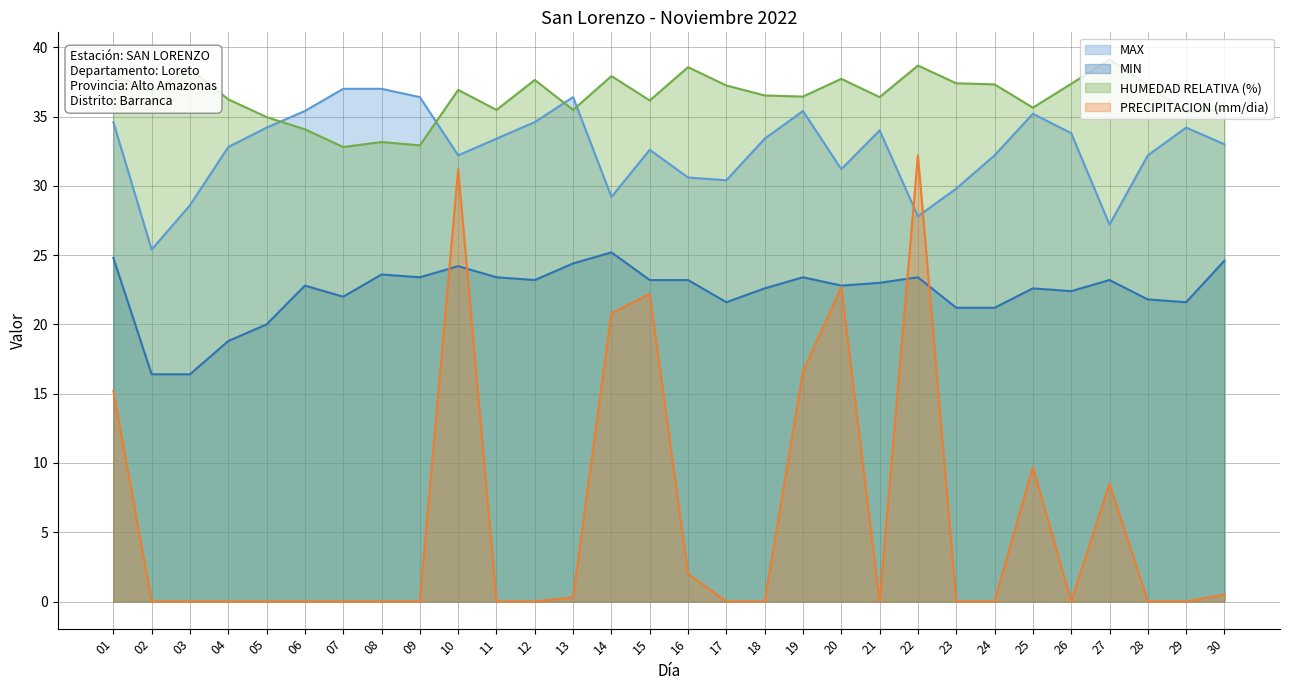

List the series in order of their peak value, lowest first.

MIN, PRECIPITACION (mm/dia), MAX, HUMEDAD RELATIVA (%)